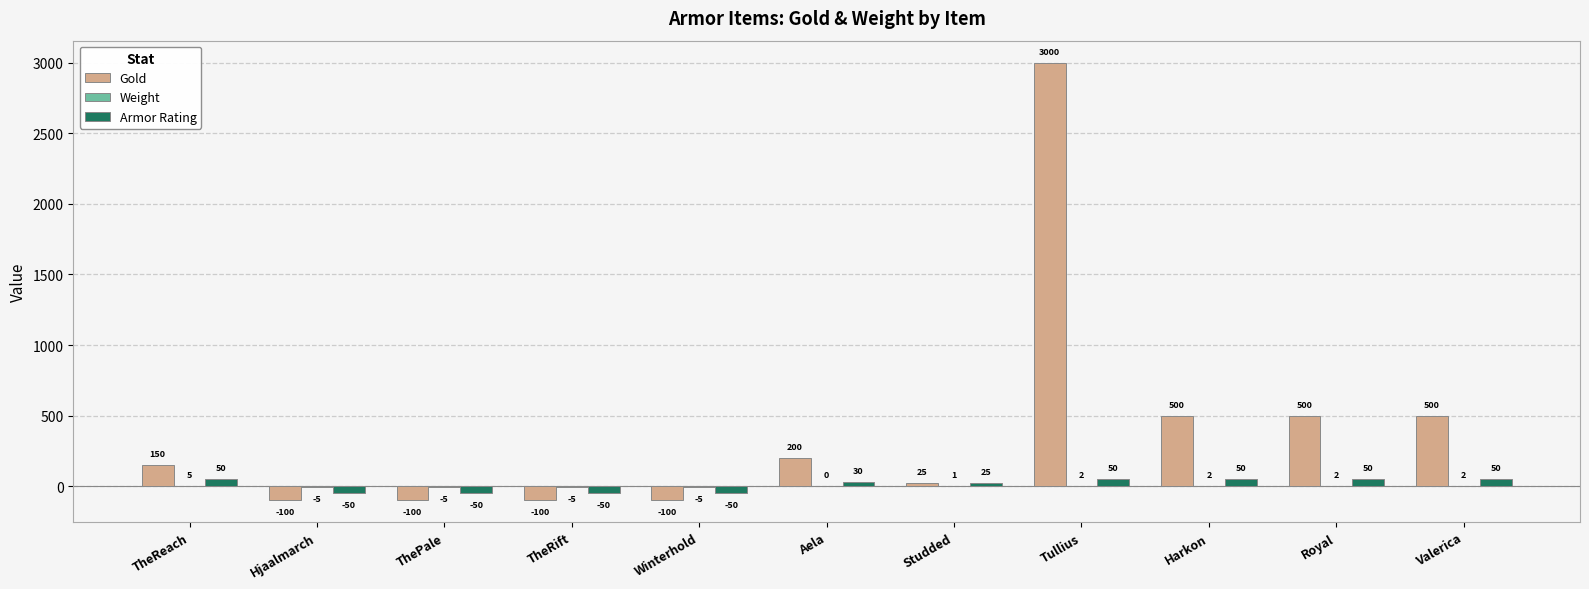

Does the chart contain stacked bars?

No